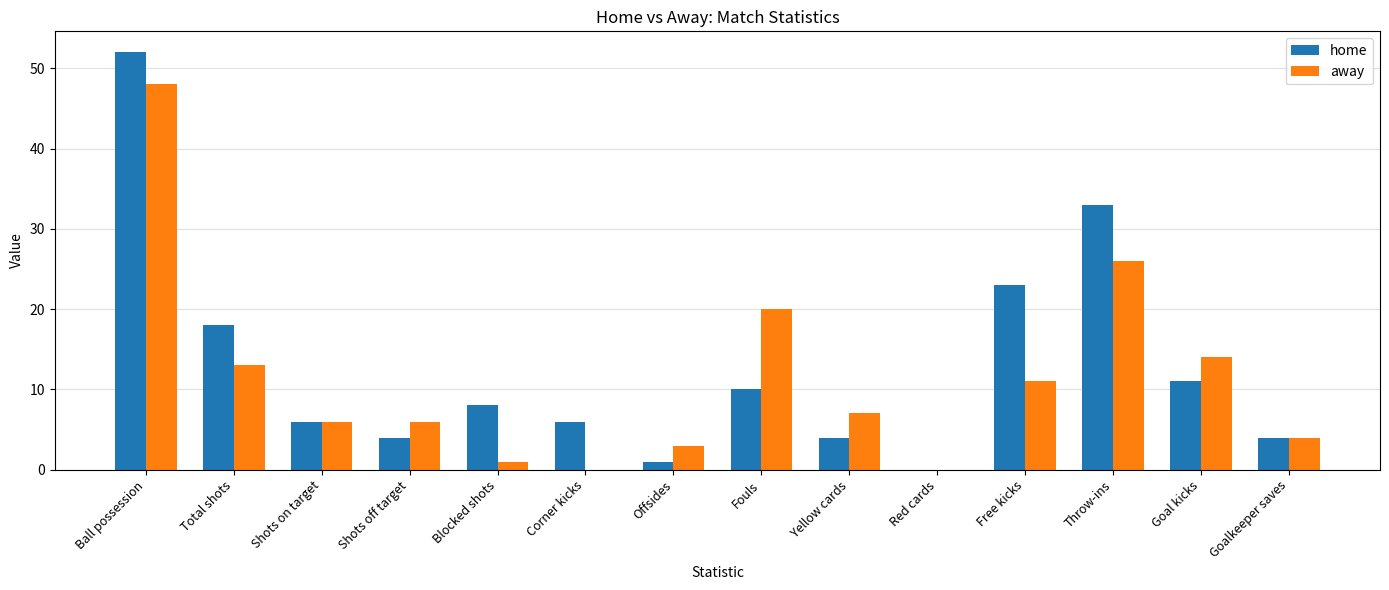

What is the sum of all home values?

180